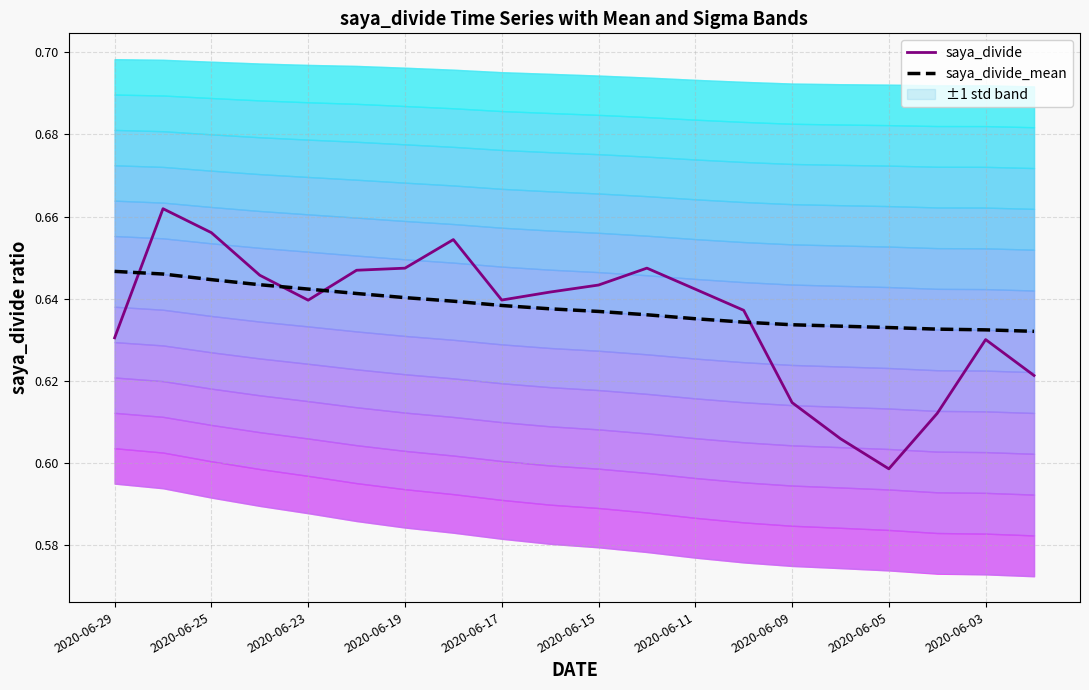

Reading left to right, what are all the values shown in this chart?

saya_divide: 0.6	0.7	0.7	0.6	0.6	0.6	0.6	0.7	0.6	0.6	0.6	0.6	0.6	0.6	0.6	0.6	0.6	0.6	0.6	0.6
saya_divide_mean: 0.6	0.6	0.6	0.6	0.6	0.6	0.6	0.6	0.6	0.6	0.6	0.6	0.6	0.6	0.6	0.6	0.6	0.6	0.6	0.6